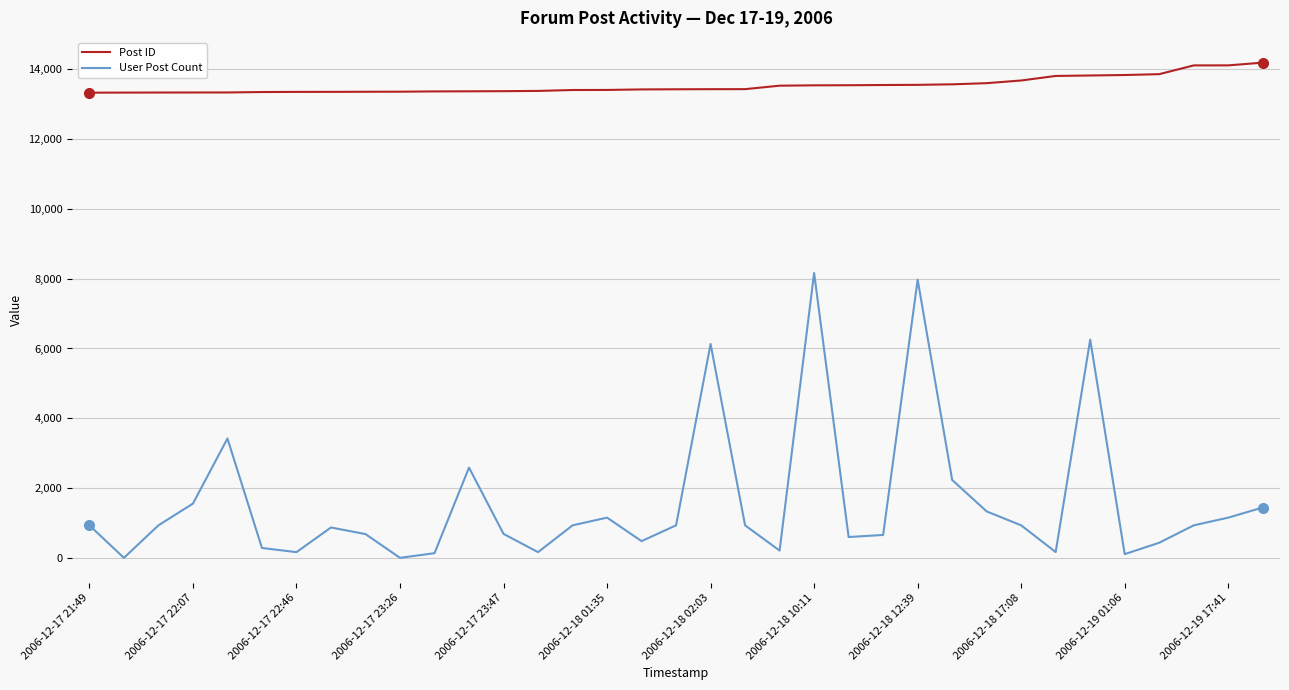

How many categories are shown in the chart?

35